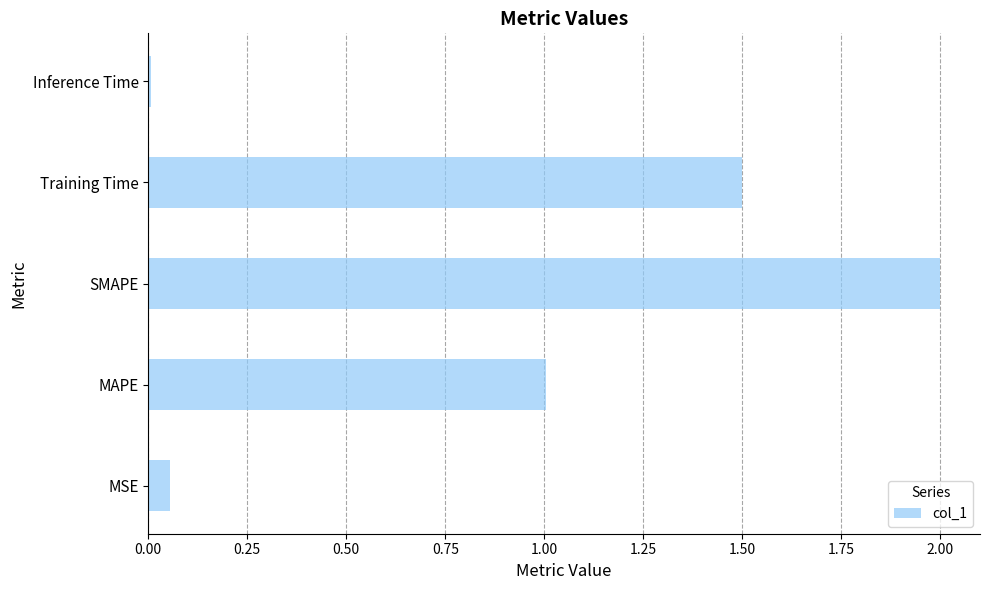

What is the change in value from MAPE to Training Time?

+0.5